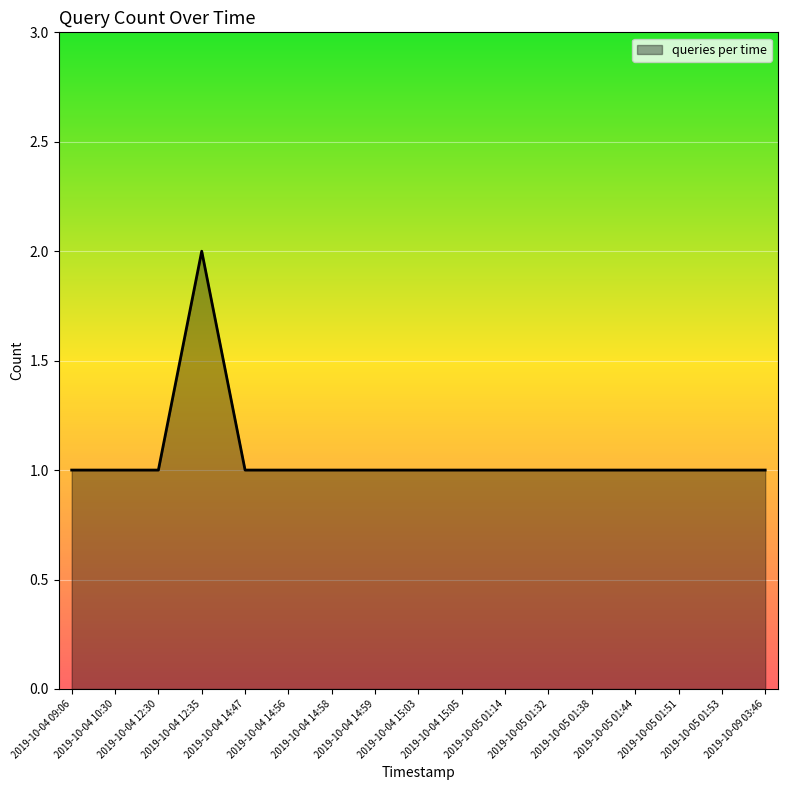

What is the sum of the values at 2019-10-04 14:56 and 2019-10-04 14:47?

2